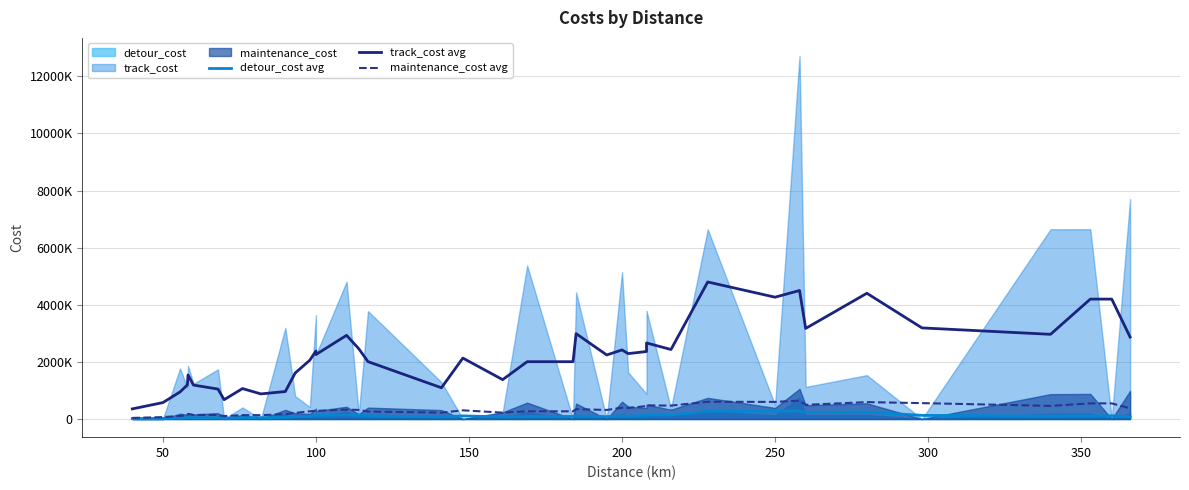

What is the average value of the track_cost avg series?

2268143.1